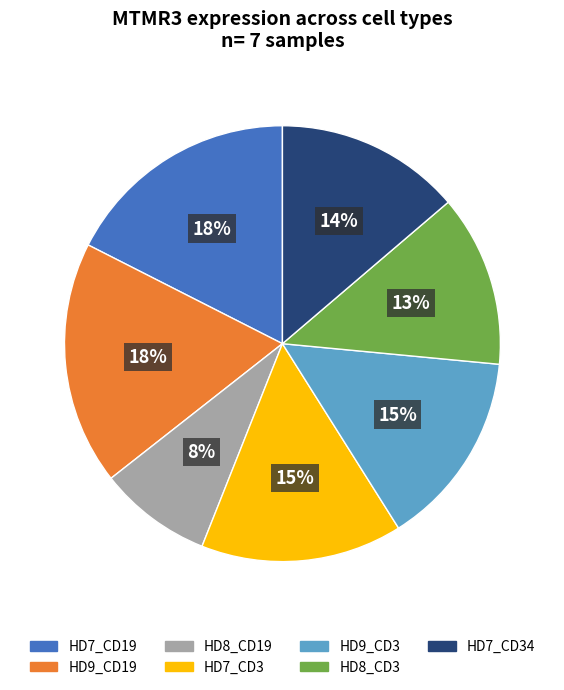

Is HD8_CD19 the majority of the pie?

No